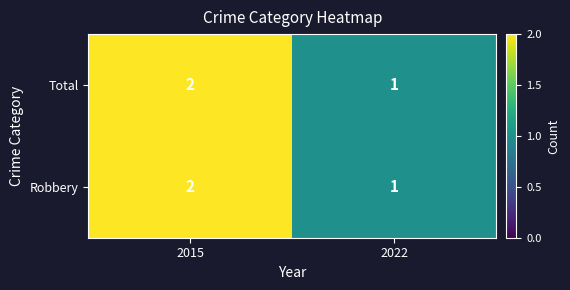

Is it true that Total equals 1 at 2022?

True